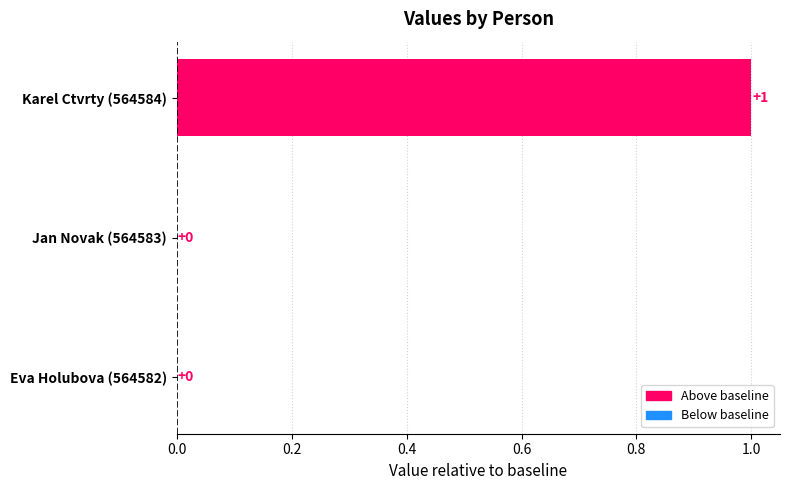

Which category has the highest value across all series?

Karel Ctvrty (564584)